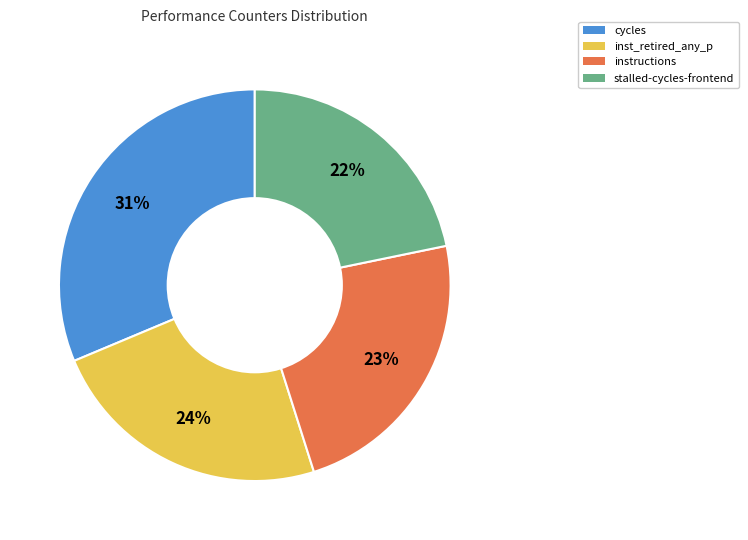

Count the number of slices in the pie.

4